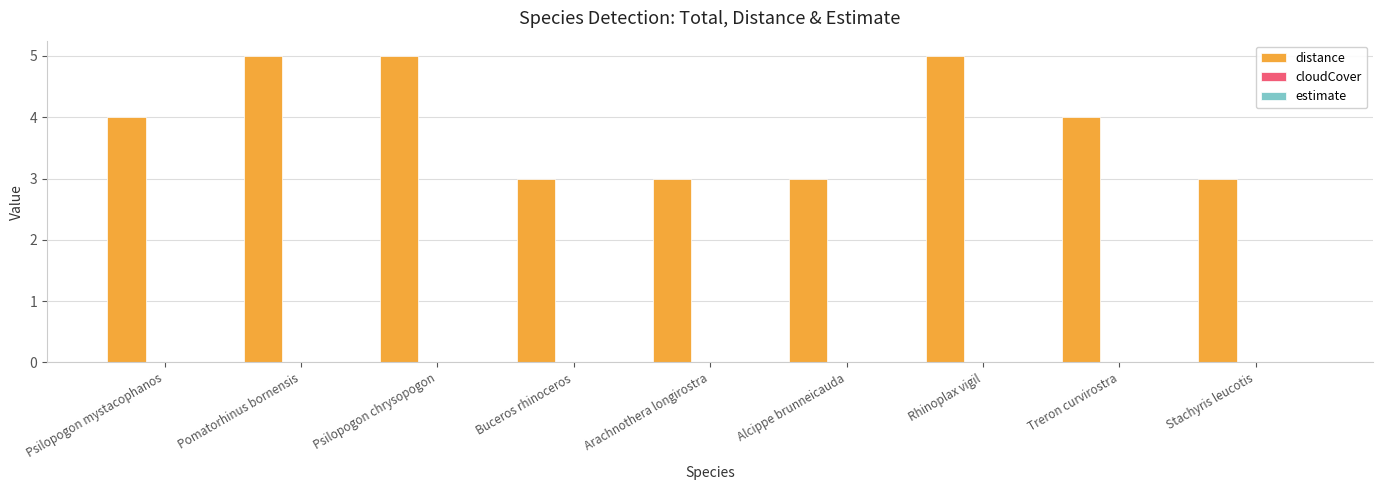

What is the average value?

4